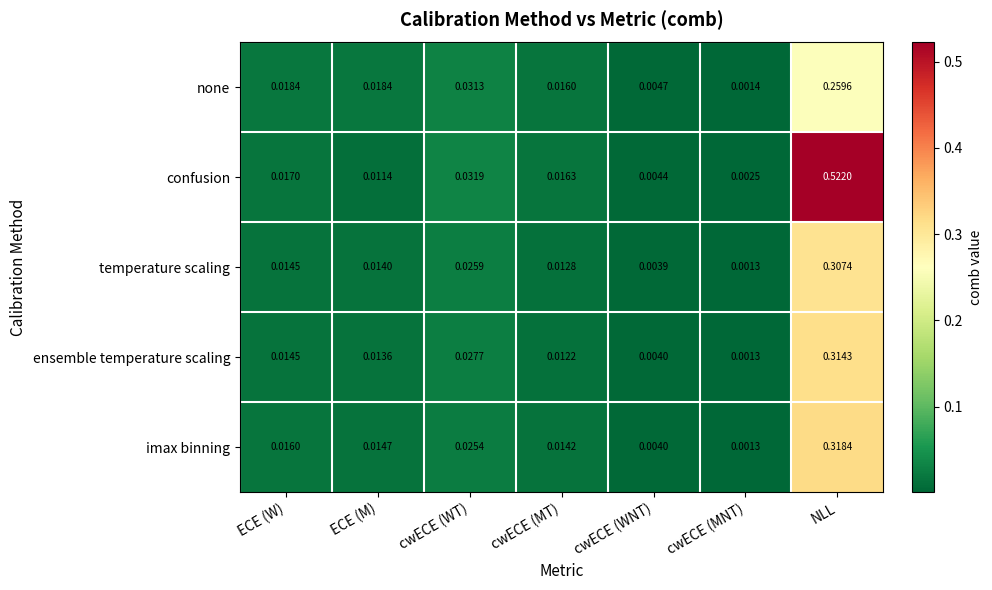

At which label does none reach its peak?

NLL